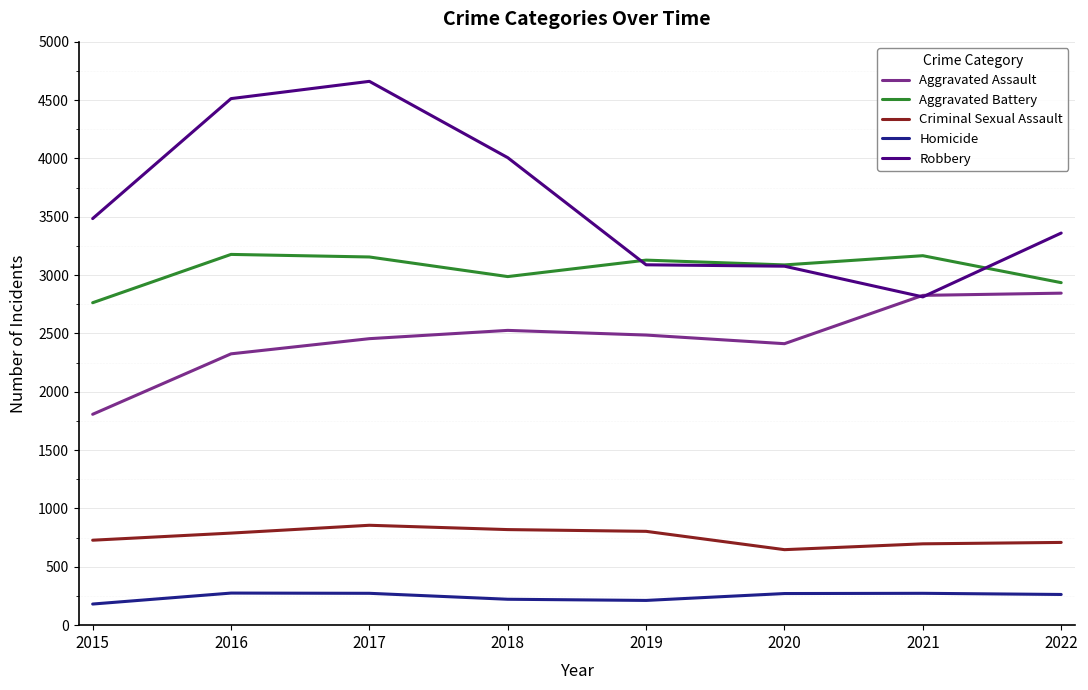

Which series has the largest range (max minus min)?

Robbery